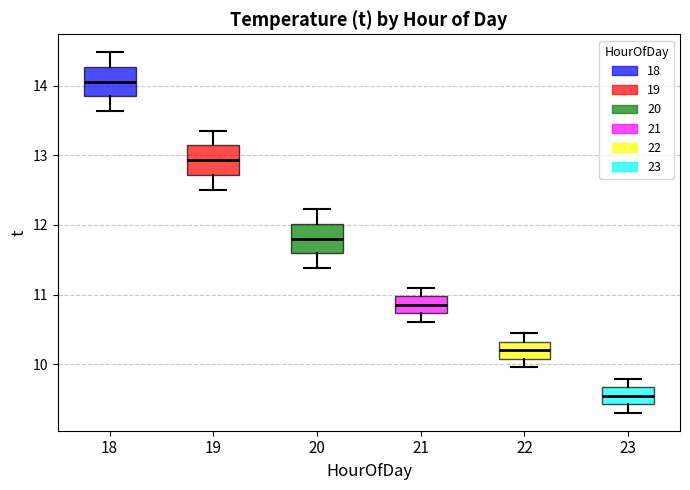

Reading left to right, transcribe this box plot: for each box, give where its median line is, the range the box spans, and where its two whiskers end, as read against the y-axis. The values are not printed on the chart, so give them approximately, as read against the axis.

18: median 14.1, box 13.8 to 14.3, whiskers 13.6 to 14.5
19: median 12.9, box 12.7 to 13.1, whiskers 12.5 to 13.4
20: median 11.8, box 11.6 to 12.0, whiskers 11.4 to 12.2
21: median 10.9, box 10.7 to 11.0, whiskers 10.6 to 11.1
22: median 10.2, box 10.1 to 10.3, whiskers 10.0 to 10.4
23: median 9.5, box 9.4 to 9.7, whiskers 9.3 to 9.8